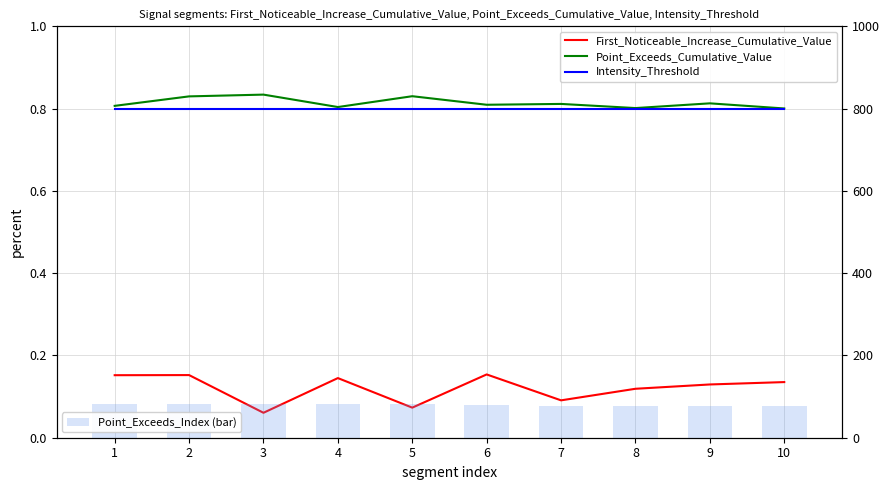

Reading right to left, what are all the values shown in this chart?

First_Noticeable_Increase_Cumulative_Value: 10=0.1	9=0.1	8=0.1	7=0.1	6=0.2	5=0.1	4=0.1	3=0.1	2=0.2	1=0.2
Point_Exceeds_Cumulative_Value: 10=0.8	9=0.8	8=0.8	7=0.8	6=0.8	5=0.8	4=0.8	3=0.8	2=0.8	1=0.8
Intensity_Threshold: 10=0.8	9=0.8	8=0.8	7=0.8	6=0.8	5=0.8	4=0.8	3=0.8	2=0.8	1=0.8
Point_Exceeds_Index (bar): 10=76.0	9=78.0	8=76.0	7=77.0	6=80.0	5=83.0	4=82.0	3=83.0	2=83.0	1=82.0